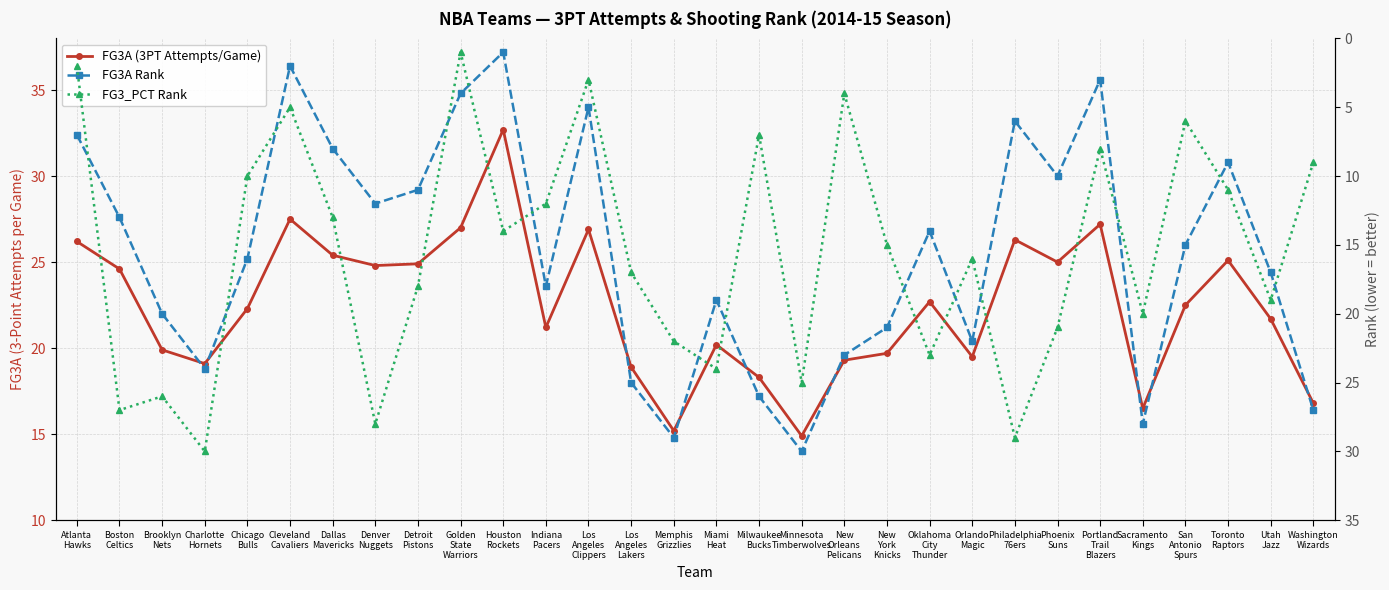

Rank the categories by FG3A (3PT Attempts/Game) value from lowest to highest.

Minnesota
Timberwolves, Memphis
Grizzlies, Sacramento
Kings, Washington
Wizards, Milwaukee
Bucks, Los
Angeles
Lakers, Charlotte
Hornets, New
Orleans
Pelicans, Orlando
Magic, New
York
Knicks, Brooklyn
Nets, Miami
Heat, Indiana
Pacers, Utah
Jazz, Chicago
Bulls, San
Antonio
Spurs, Oklahoma
City
Thunder, Boston
Celtics, Denver
Nuggets, Detroit
Pistons, Phoenix
Suns, Toronto
Raptors, Dallas
Mavericks, Atlanta
Hawks, Philadelphia
76ers, Los
Angeles
Clippers, Golden
State
Warriors, Portland
Trail
Blazers, Cleveland
Cavaliers, Houston
Rockets